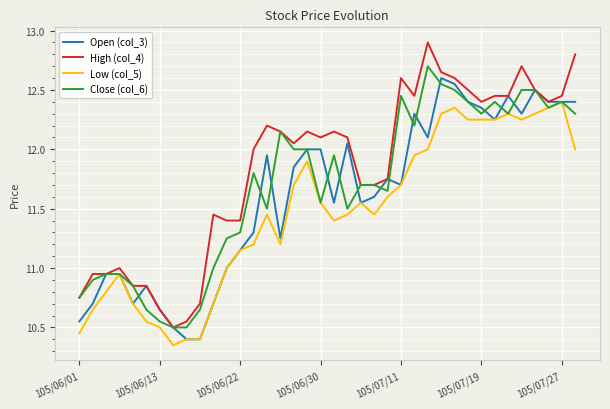

Which series has the largest total across all categories?

High (col_4)